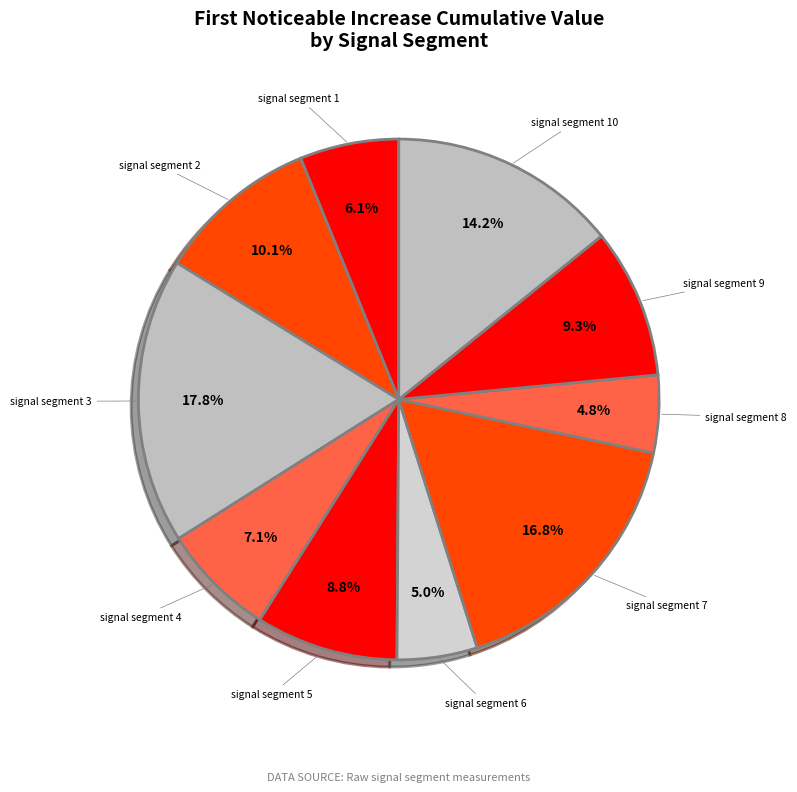

Rank the categories by value from lowest to highest.

signal segment 8, signal segment 6, signal segment 1, signal segment 4, signal segment 5, signal segment 9, signal segment 2, signal segment 10, signal segment 7, signal segment 3